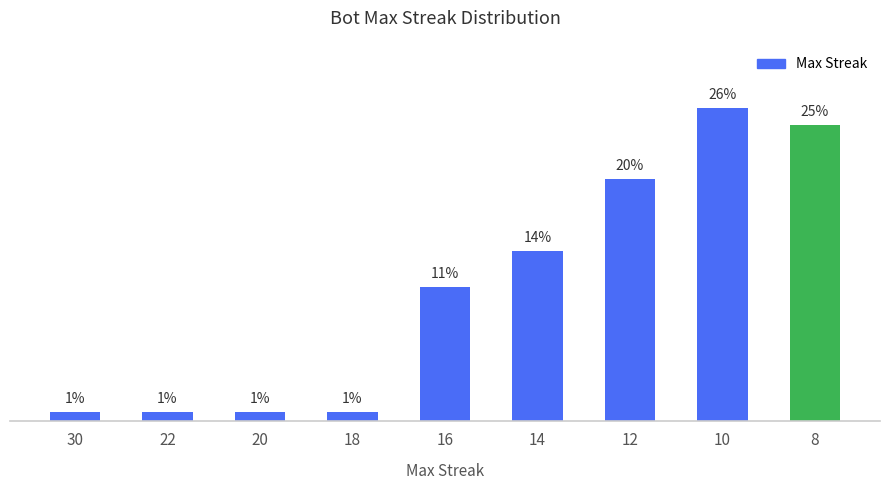

Does the chart contain any negative values?

No